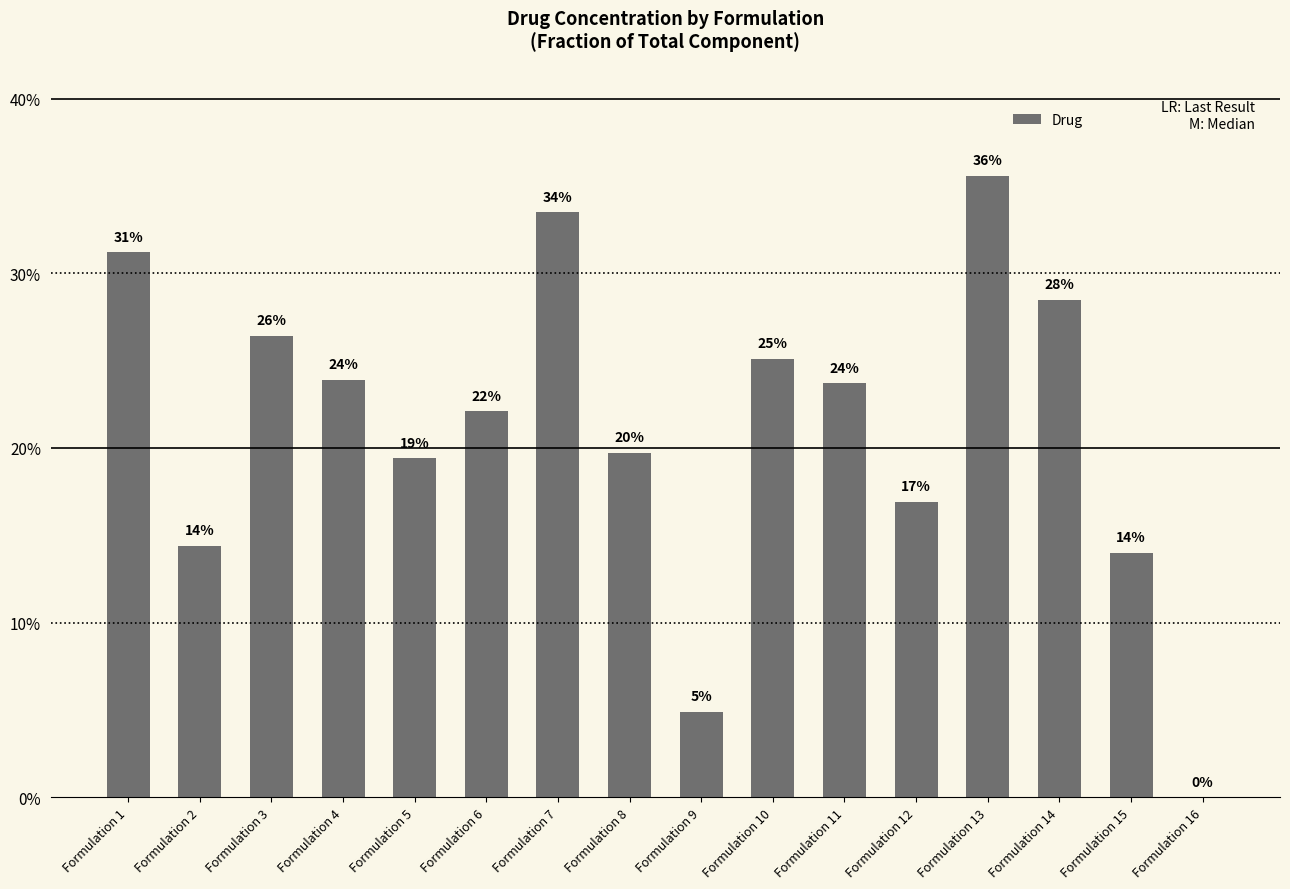

Does the chart contain any negative values?

No